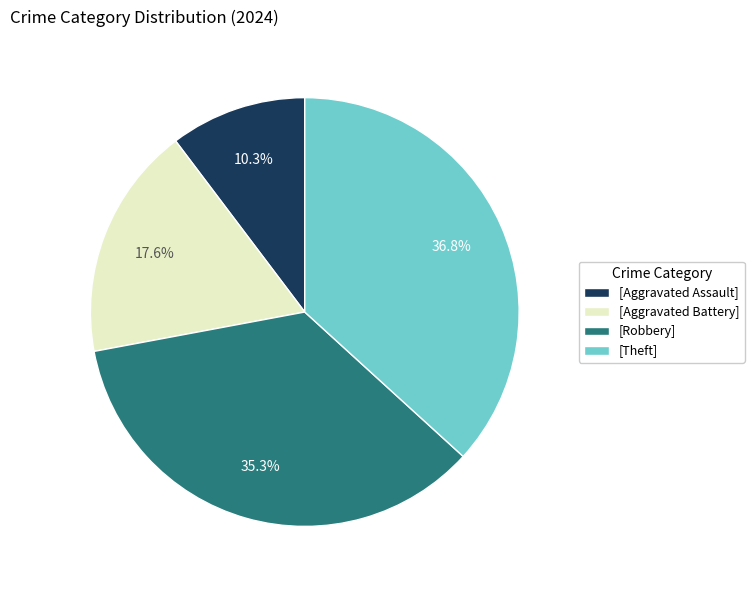

To the nearest percent, what is the difference between the largest and smallest slice percentages?

26%